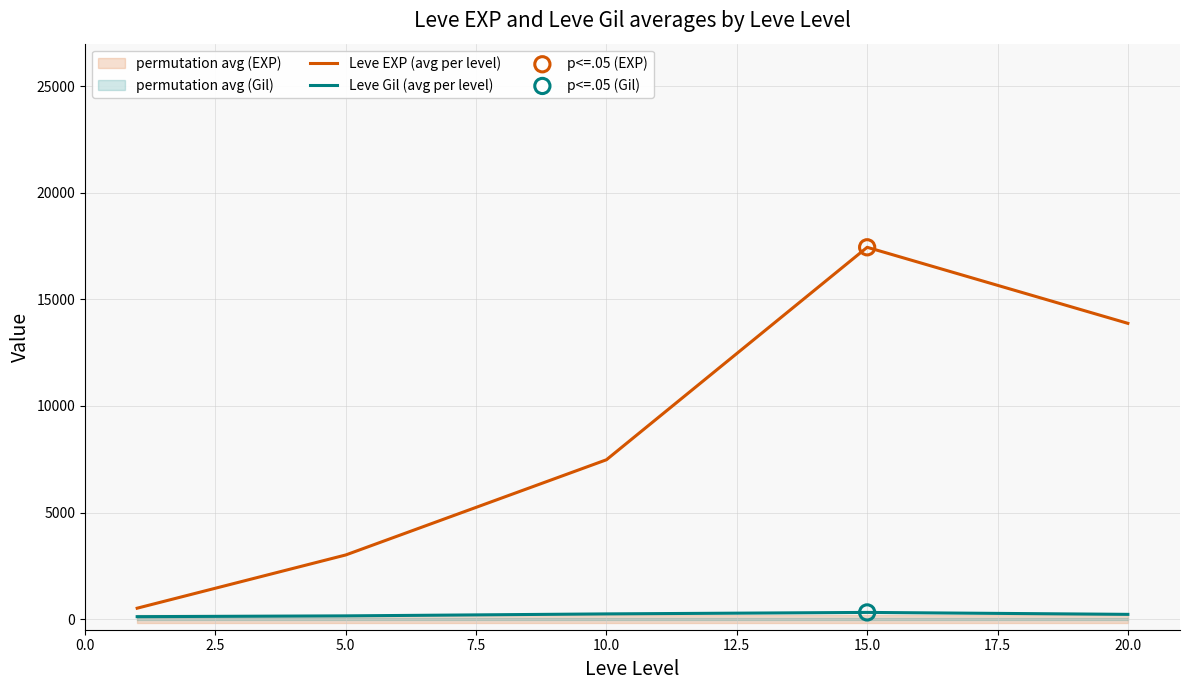

Which series reaches the maximum Y coordinate?

Leve EXP (avg per level)